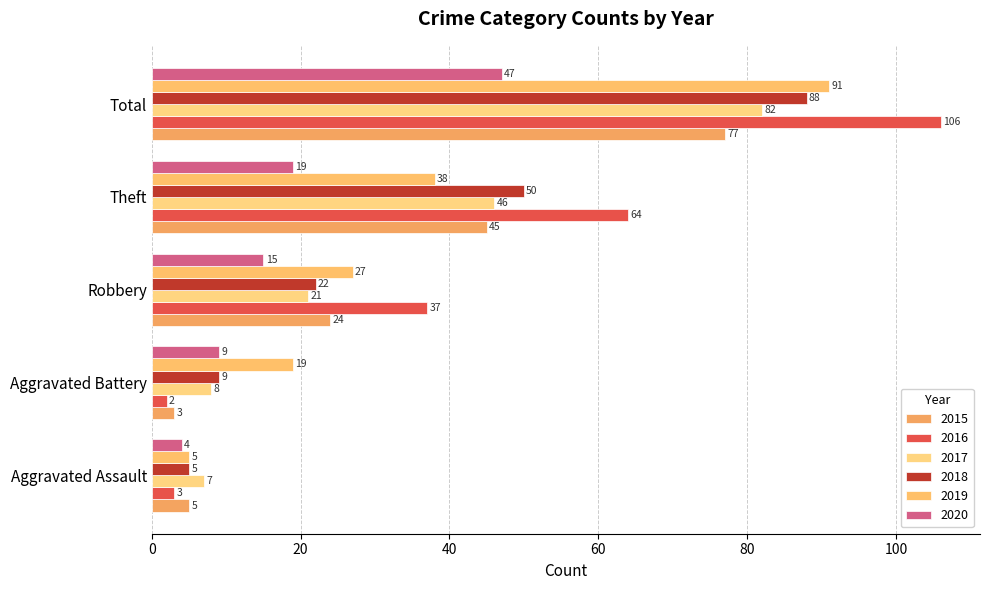

Is it true that 2017 equals 2 at Aggravated Assault?

False